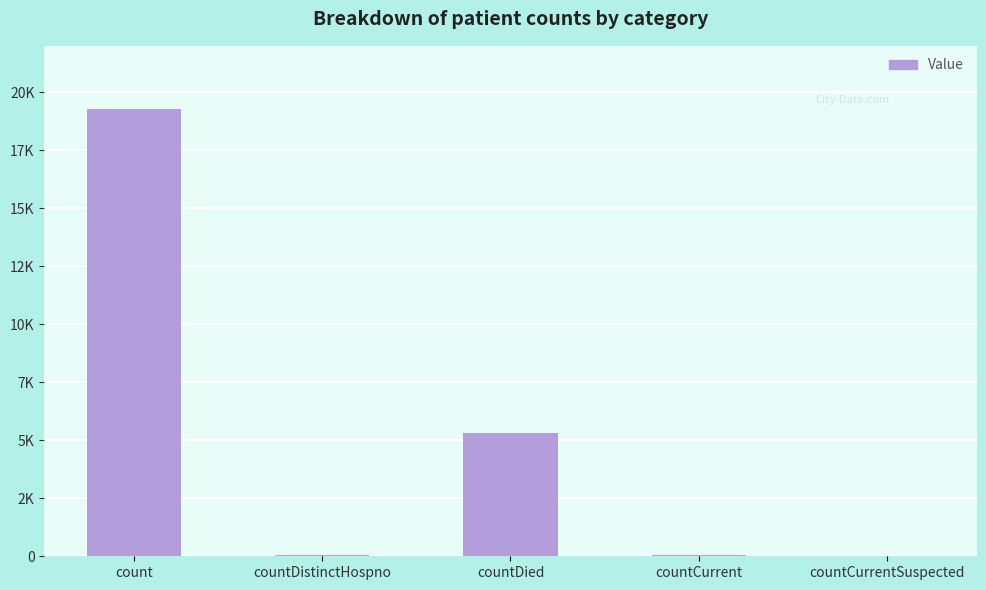

What position from the left is countCurrentSuspected?

5